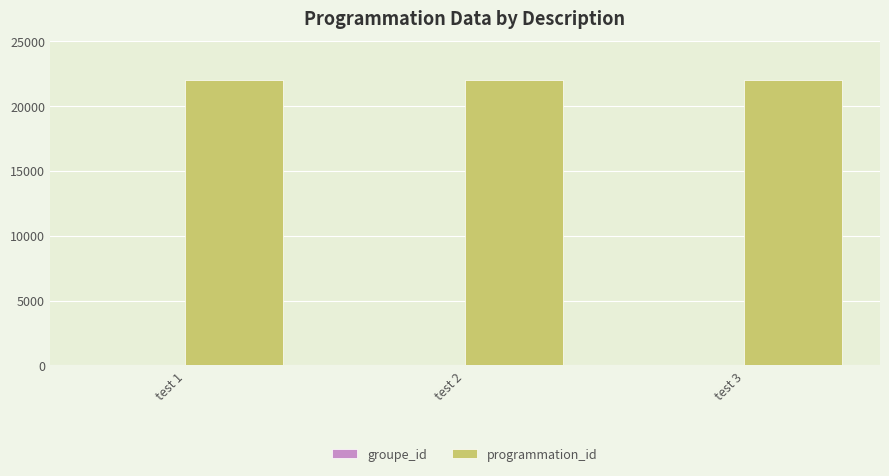

Which series has the largest total across all categories?

programmation_id